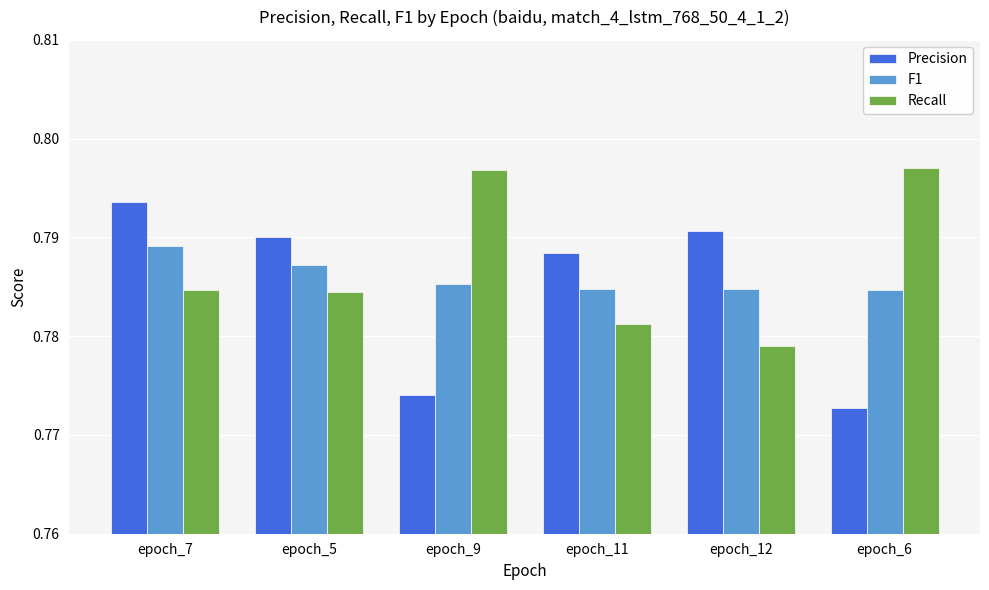

What is the sum of all Precision values?

4.7